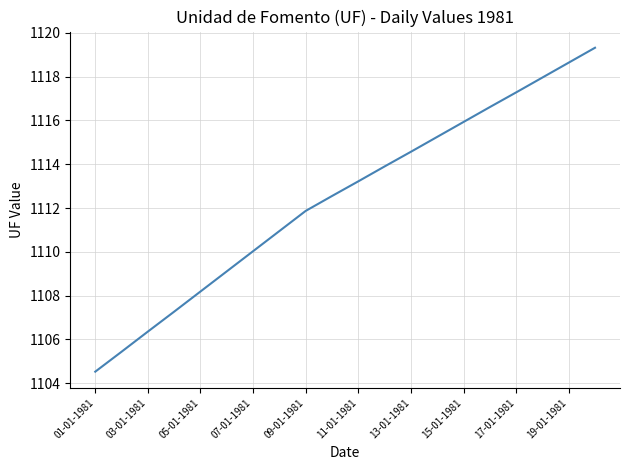

What is the difference between the maximum and minimum values?

14.8